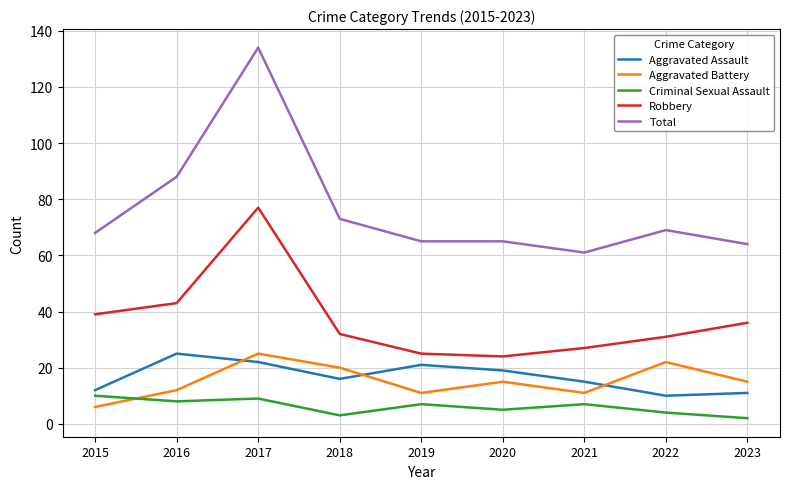

Reading left to right, what are all the values shown in this chart?

Aggravated Assault: 2015=12	2016=25	2017=22	2018=16	2019=21	2020=19	2021=15	2022=10	2023=11
Aggravated Battery: 2015=6	2016=12	2017=25	2018=20	2019=11	2020=15	2021=11	2022=22	2023=15
Criminal Sexual Assault: 2015=10	2016=8	2017=9	2018=3	2019=7	2020=5	2021=7	2022=4	2023=2
Robbery: 2015=39	2016=43	2017=77	2018=32	2019=25	2020=24	2021=27	2022=31	2023=36
Total: 2015=68	2016=88	2017=134	2018=73	2019=65	2020=65	2021=61	2022=69	2023=64